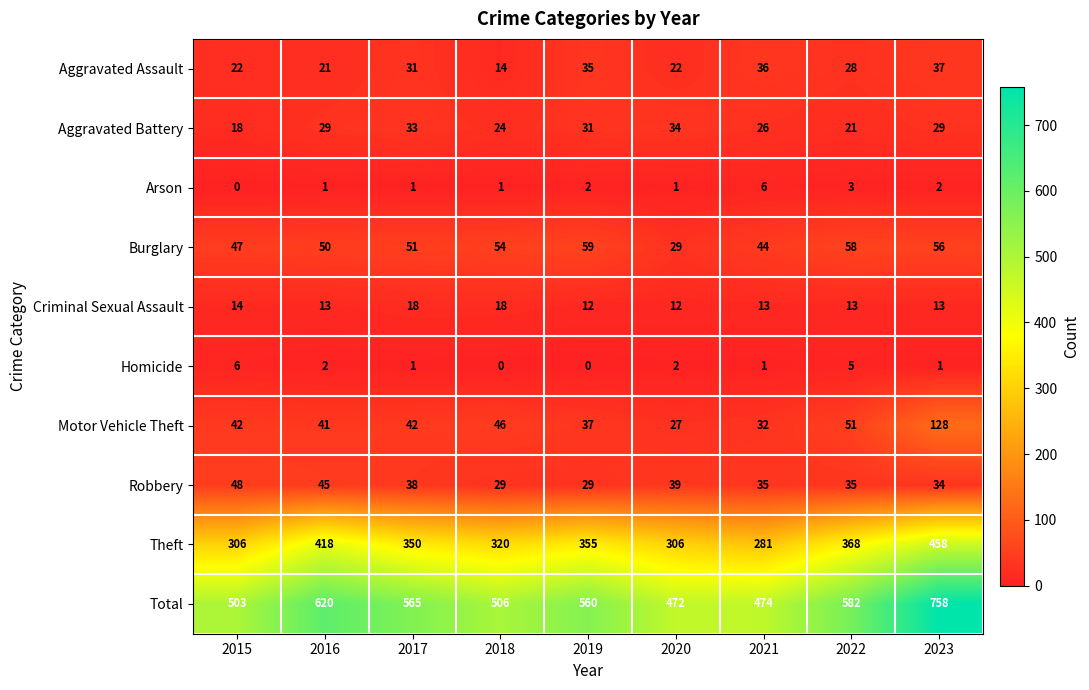

What is the maximum value shown in the chart?

758